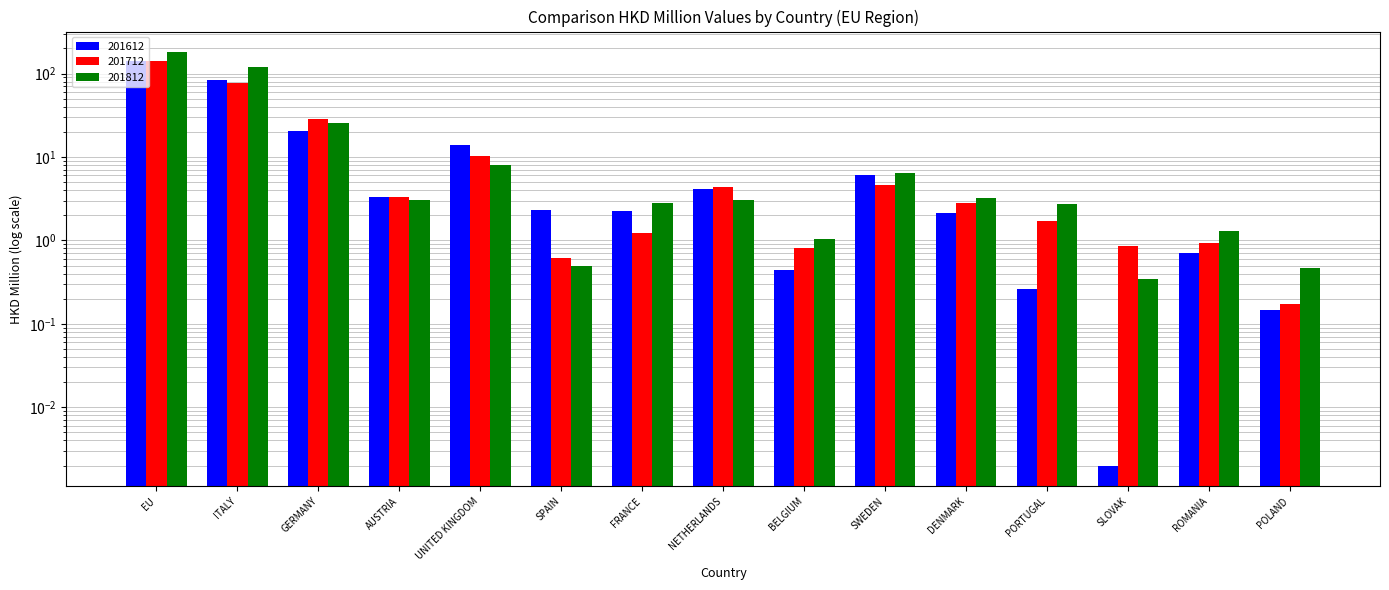

What is the total value across all series at AUSTRIA?

9.7